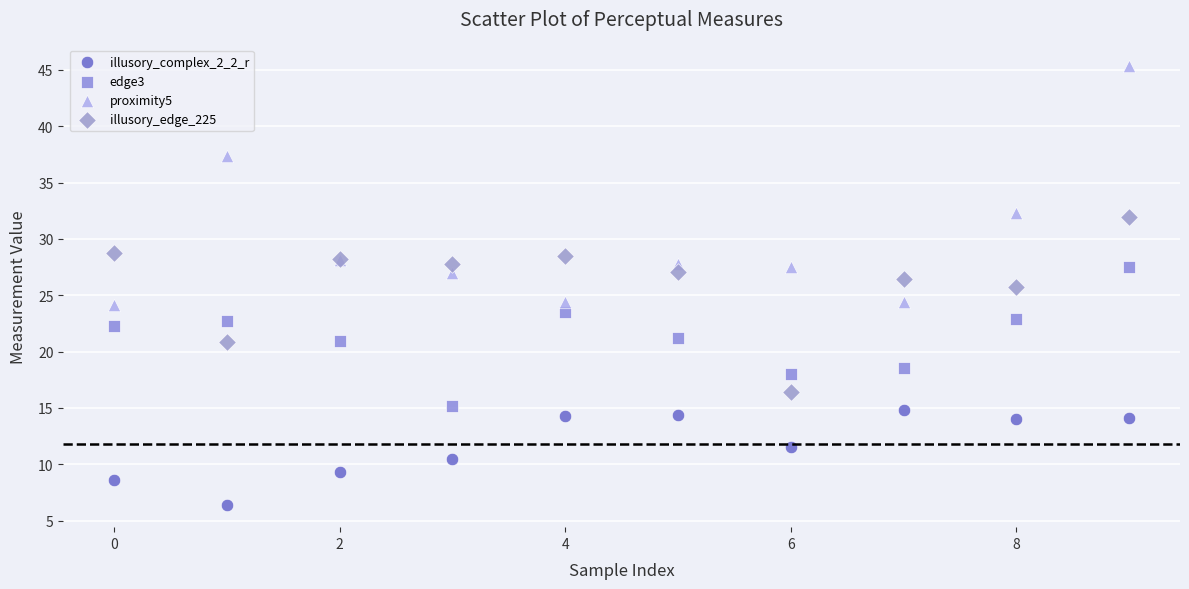

Which series contains the highest Y value?

proximity5